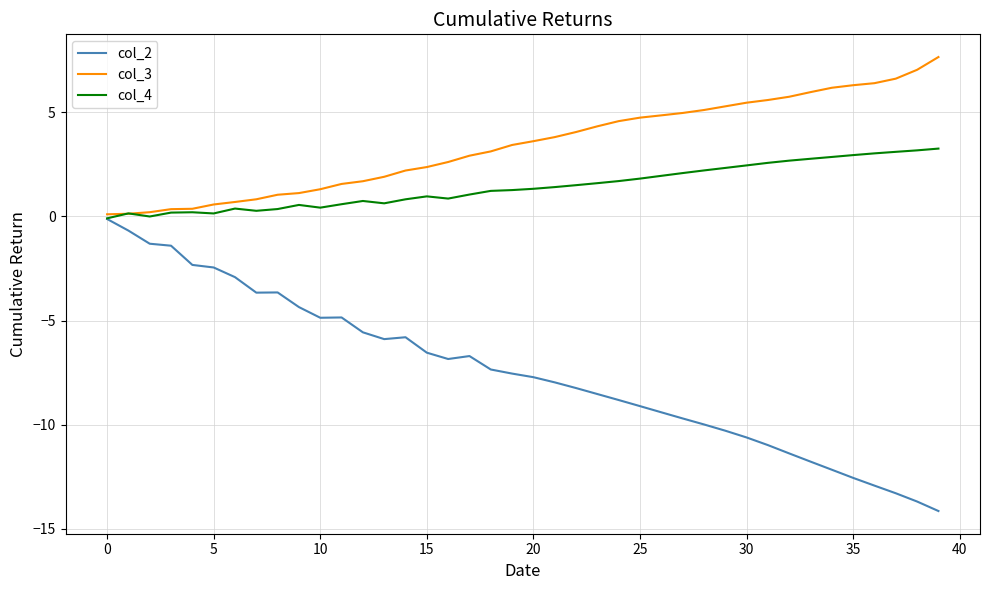

Is this an area chart (filled region under the line)?

No